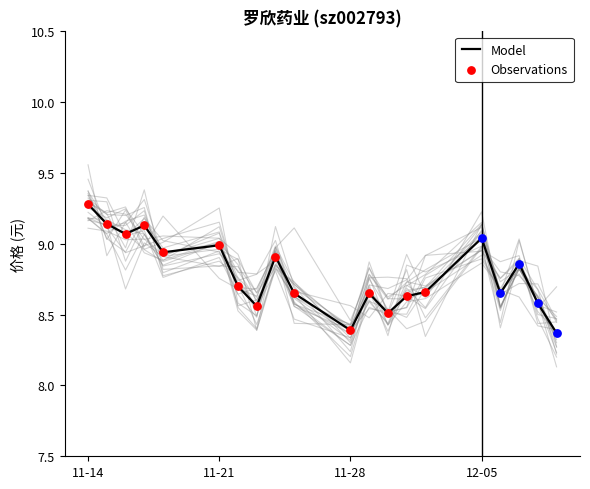

Which category has the highest value in the Model series?

11-14